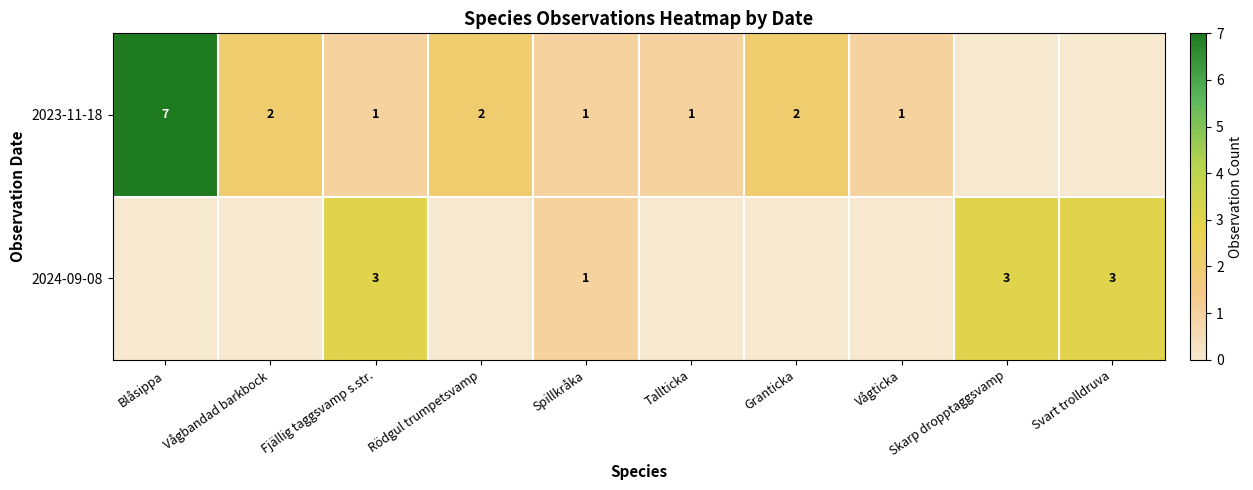

The 2024-09-08 series shows 5 at Skarp dropptaggsvamp. True or false?

False